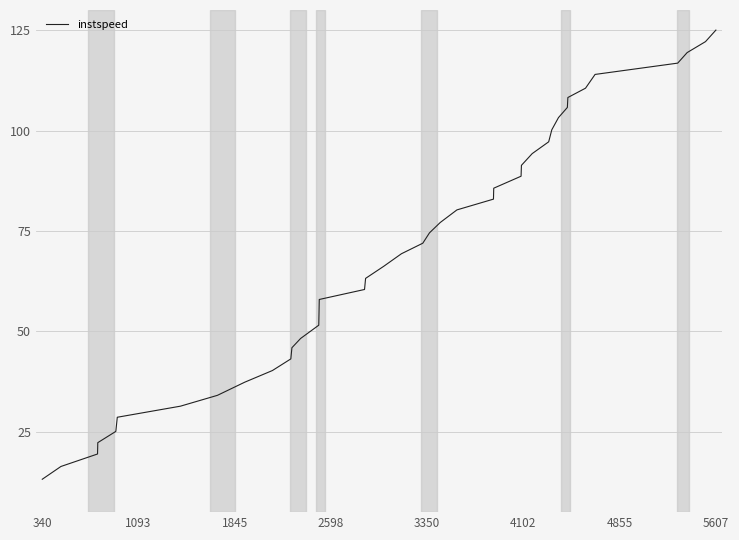

What is the smallest value displayed?

13.2